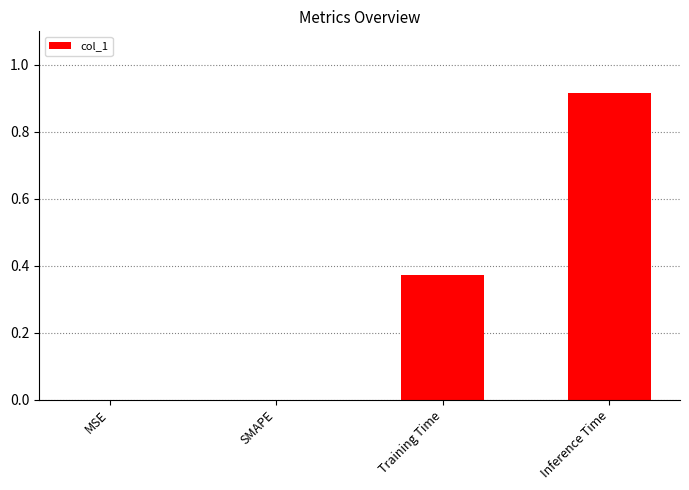

What is the change in value from Training Time to Inference Time?

+0.5